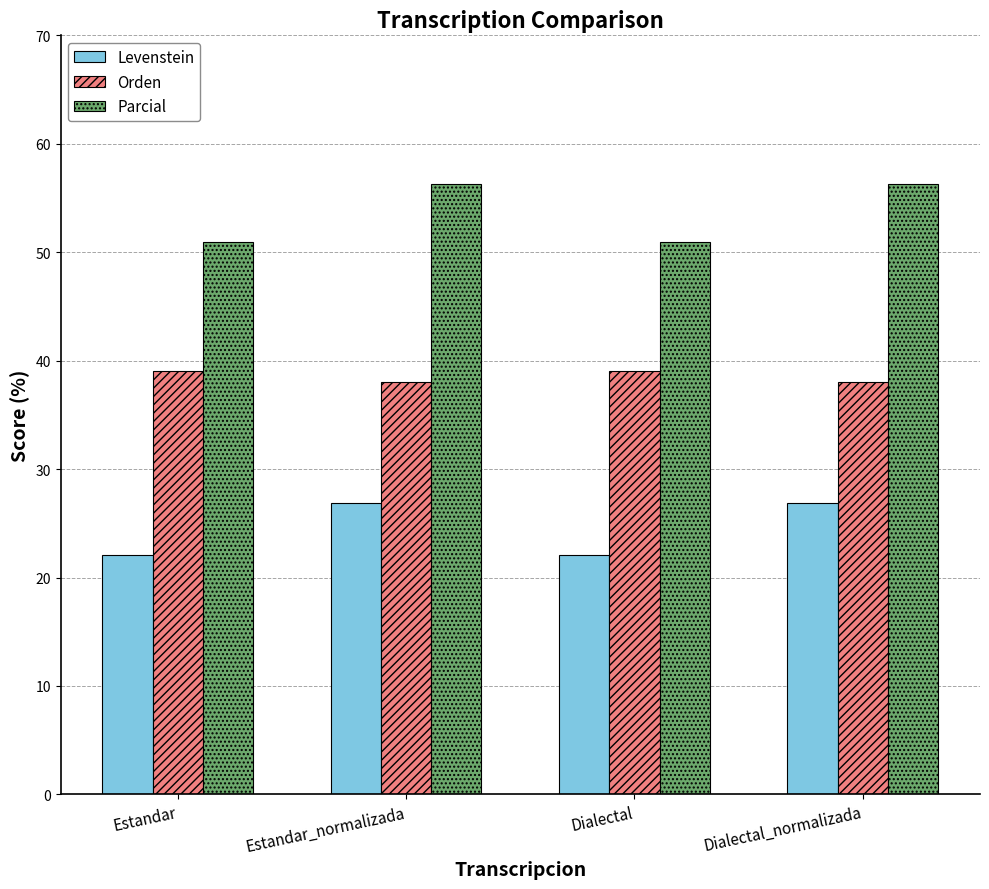

The value of Parcial at Estandar_normalizada is 23.9. True or false?

False